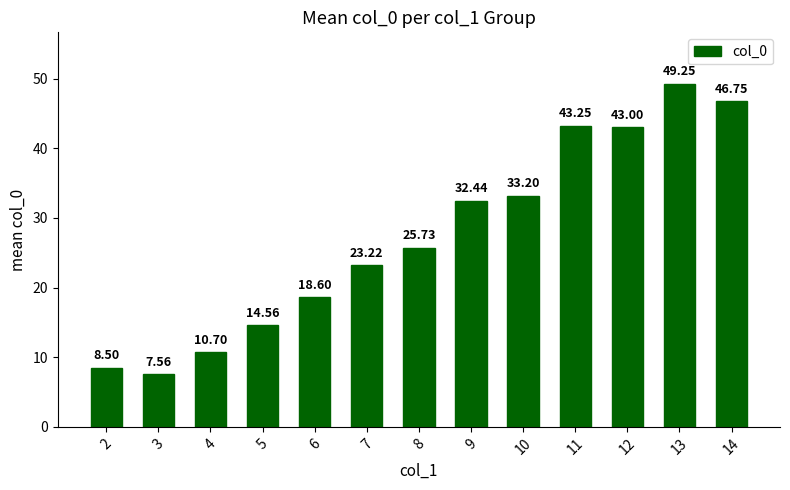

Which has a higher value, 13 or 14?

13